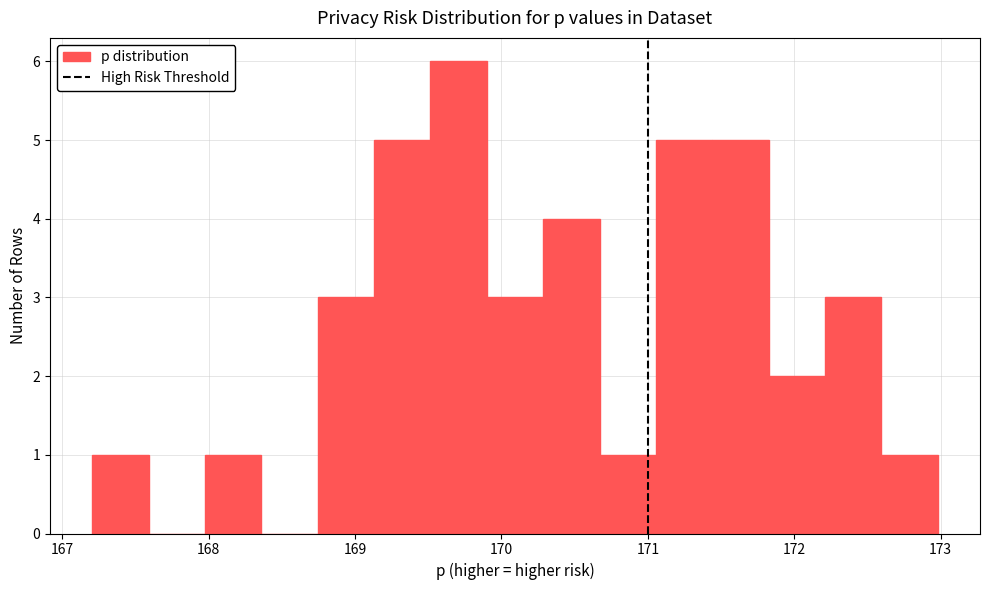

Around what value on the x-axis is the tallest bar? Give the approximate position of its centre, as read against the axis.

169.7